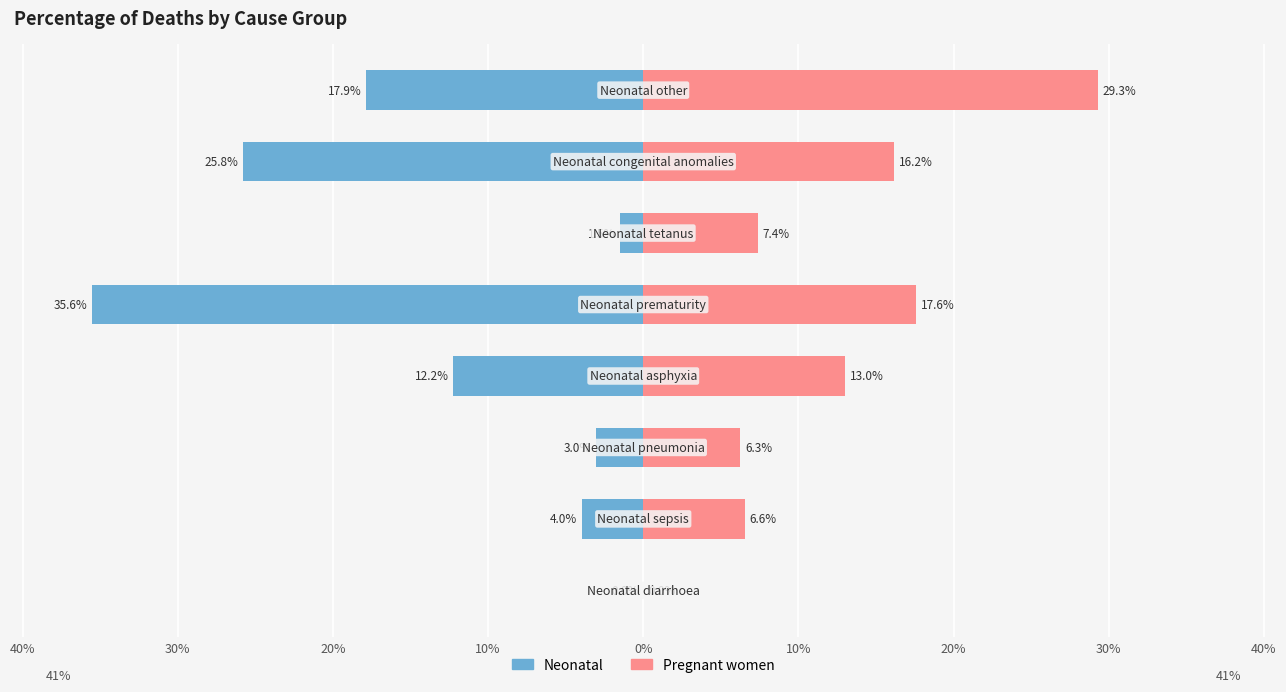

The value of Neonatal at 30% is -4.5. True or false?

False